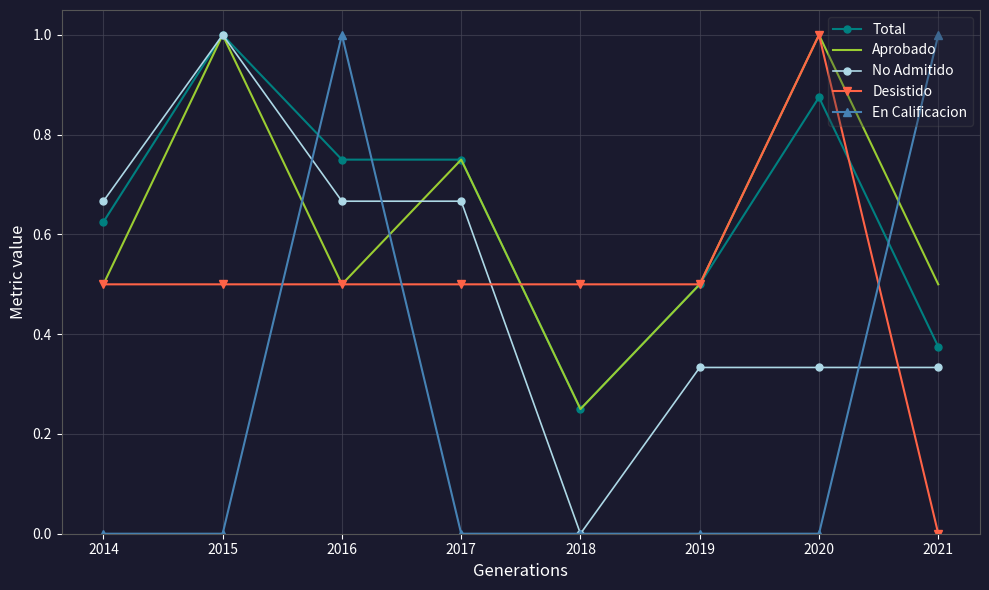

How many intersections are there between En Calificacion and Total?

3